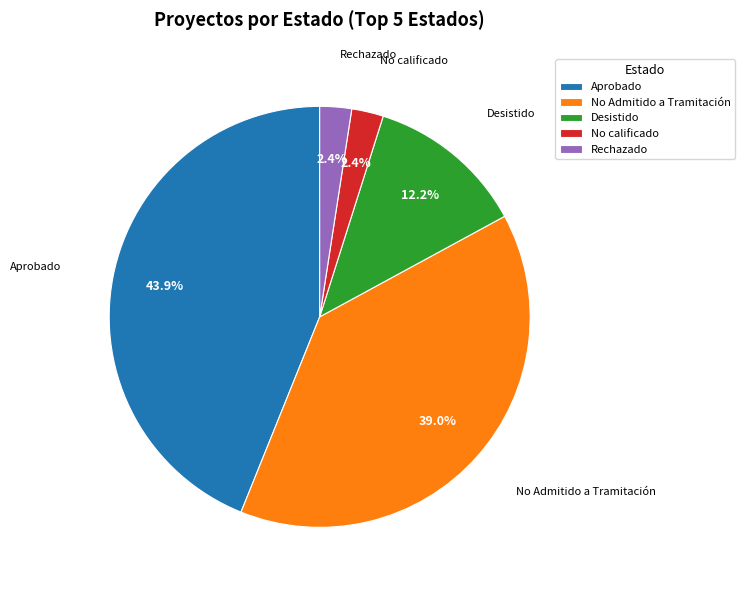

What percentage is NOT represented by Desistido?

87.8%